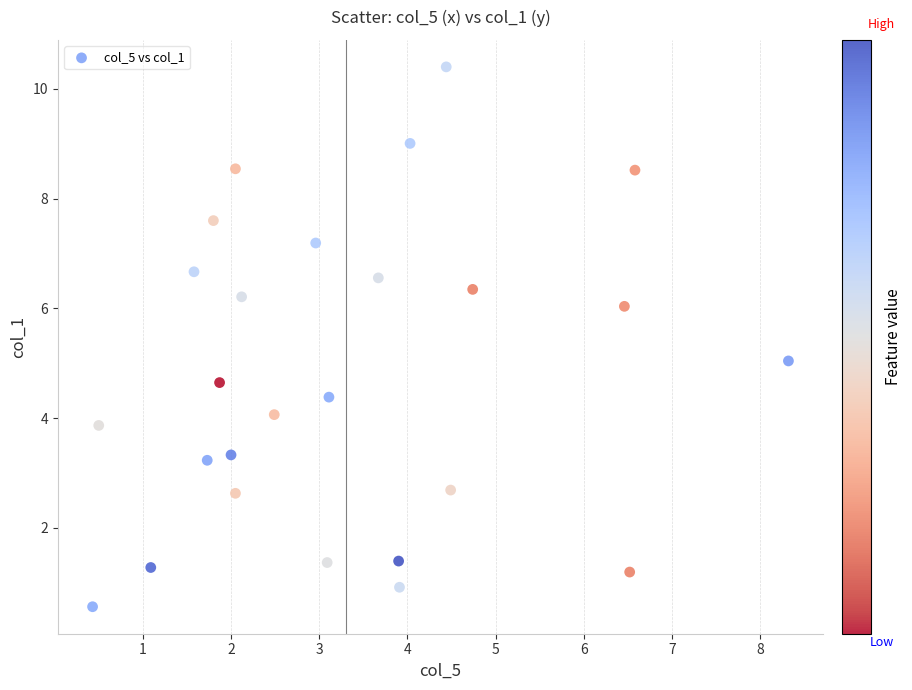

What is the range of X values (max minus min)?

7.9